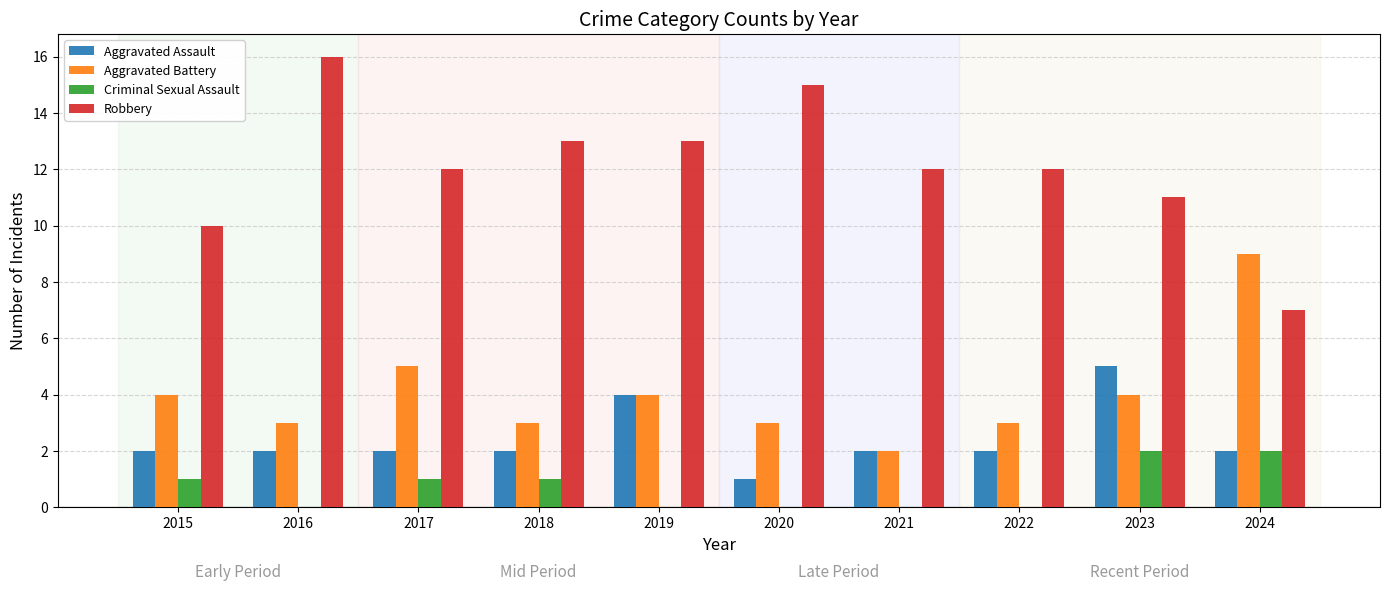

What is the spread (max minus min) of values at 2019?

13